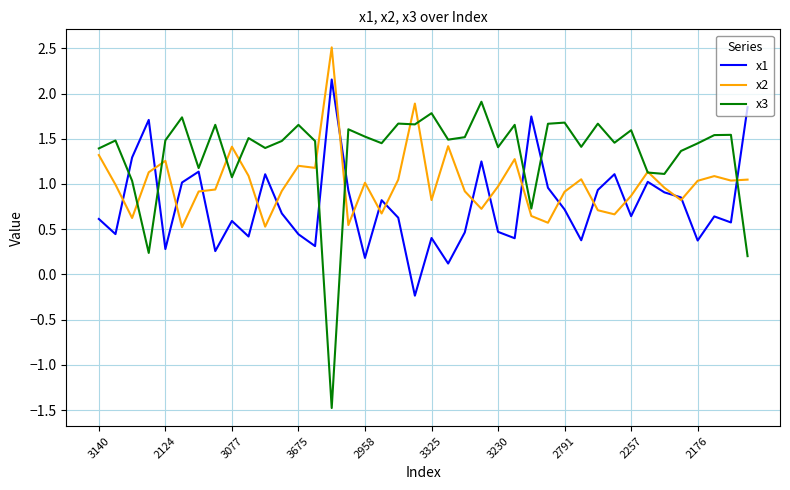

Which series has the widest spread of values?

x3